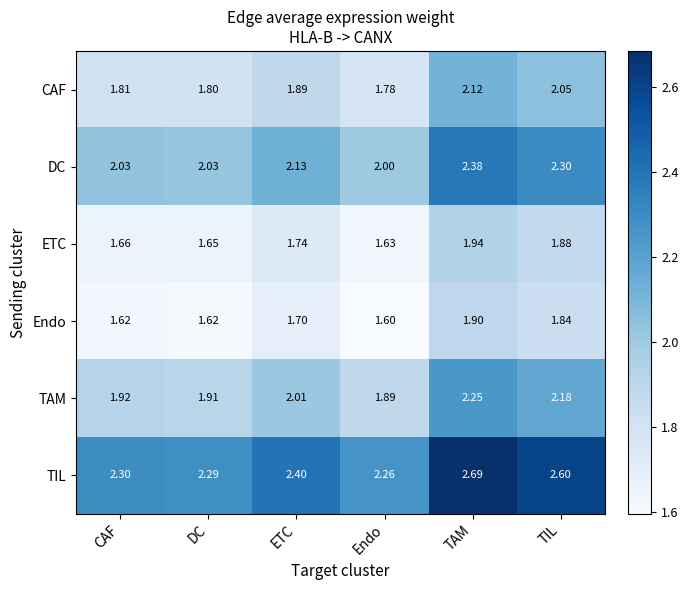

Where does the TAM series first go above 2?

ETC